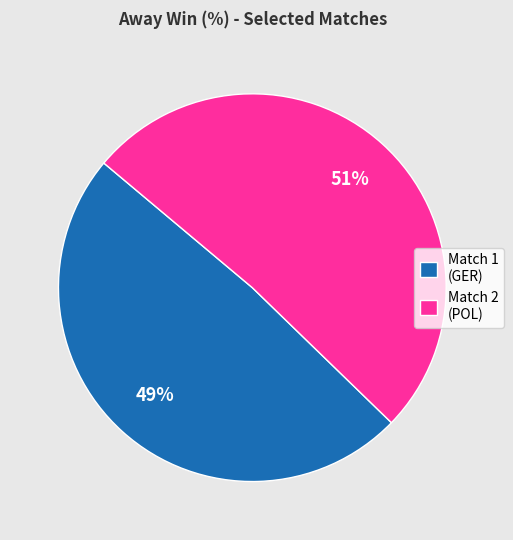

Is the sum of Match 2 (POL) and Match 1 (GER) greater than half?

Yes